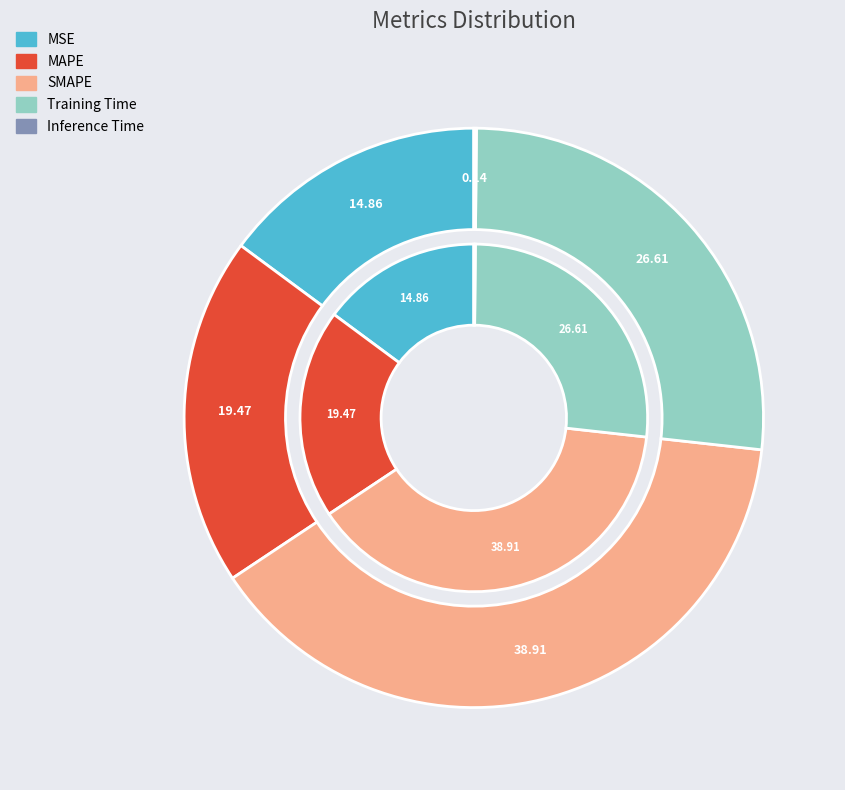

What percentage is NOT represented by SMAPE?

61.1%